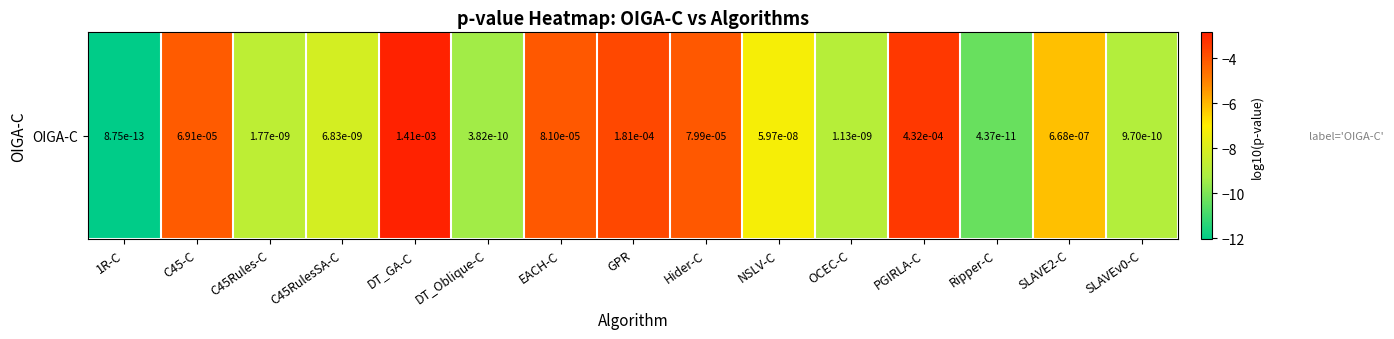

How many values are below -7?

8